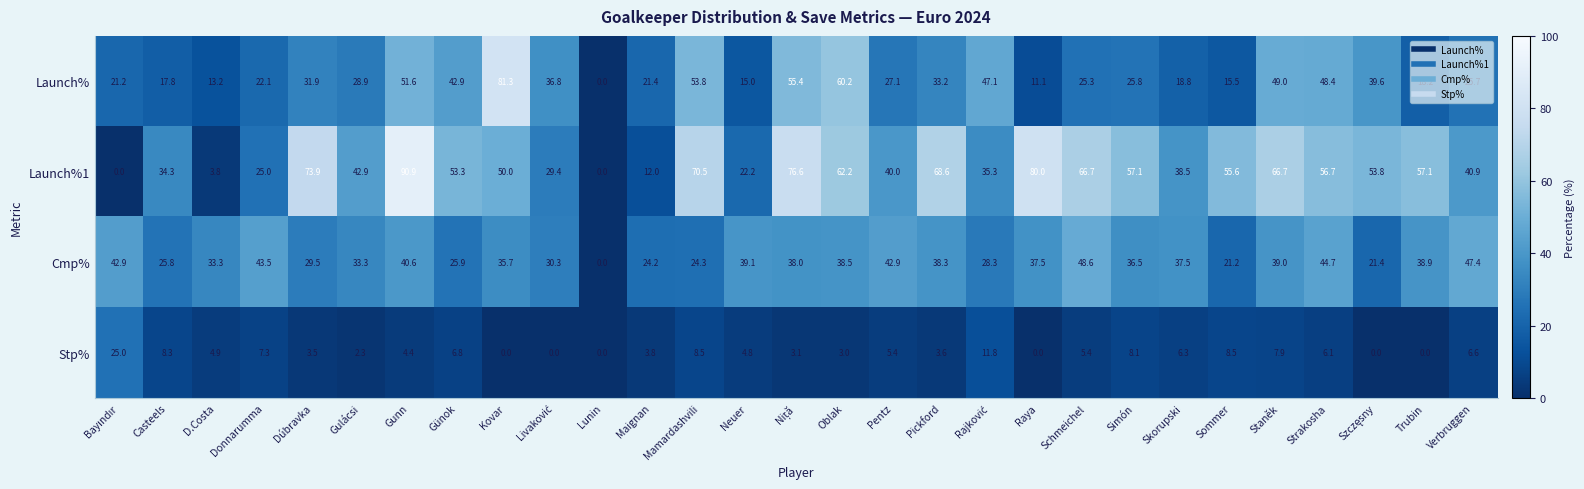

Count the number of data series in this chart.

4